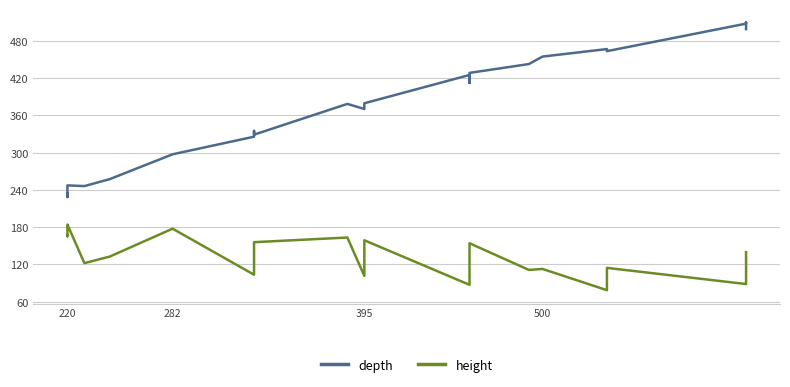

How many series are shown in this chart?

2